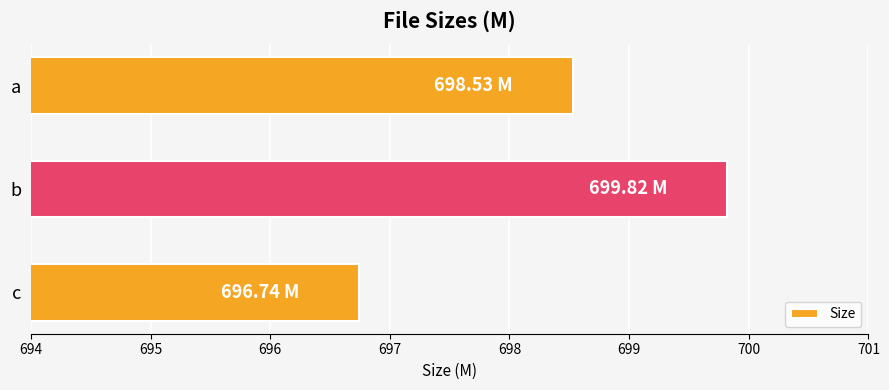

What is the average value?

698.4